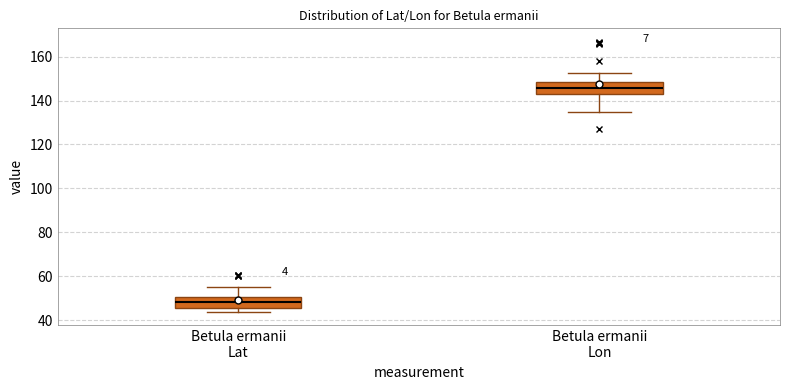

Reading left to right, read every box against the y-axis: the position of its median line, the range the box covers, and the ends of its whiskers. The values are not printed on the chart, so give them approximately, as read against the axis.

Betula ermanii Lat: median 48, box 46 to 50, whiskers 44 to 56
Betula ermanii Lon: median 146, box 142 to 148, whiskers 134 to 152